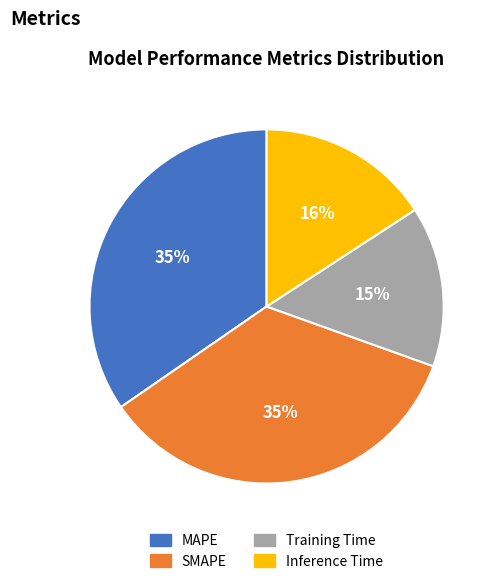

The Training Time slice represents 15% of the pie. True or false?

True